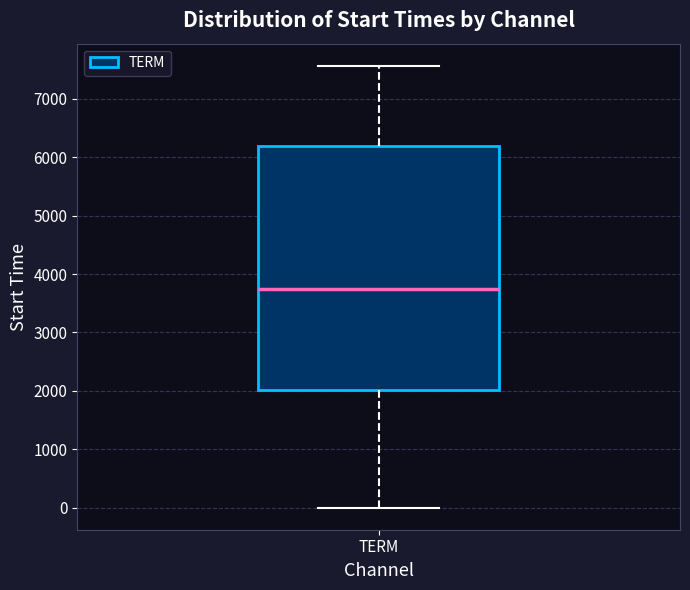

Transcribe this box plot: give where the median line is, the range the box spans, and where the two whiskers end, as read against the y-axis. The values are not printed on the chart, so give them approximately, as read against the axis.

median 3700, box 2000 to 6200, whiskers 0 to 7600